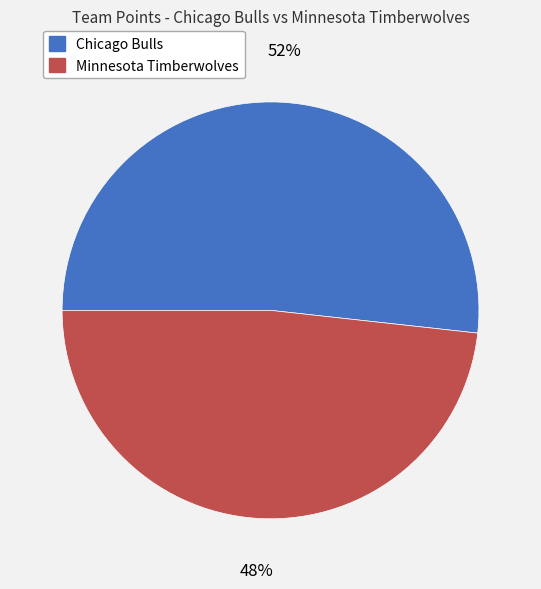

To the nearest percent, what is the combined percentage of Minnesota Timberwolves and Chicago Bulls?

100%